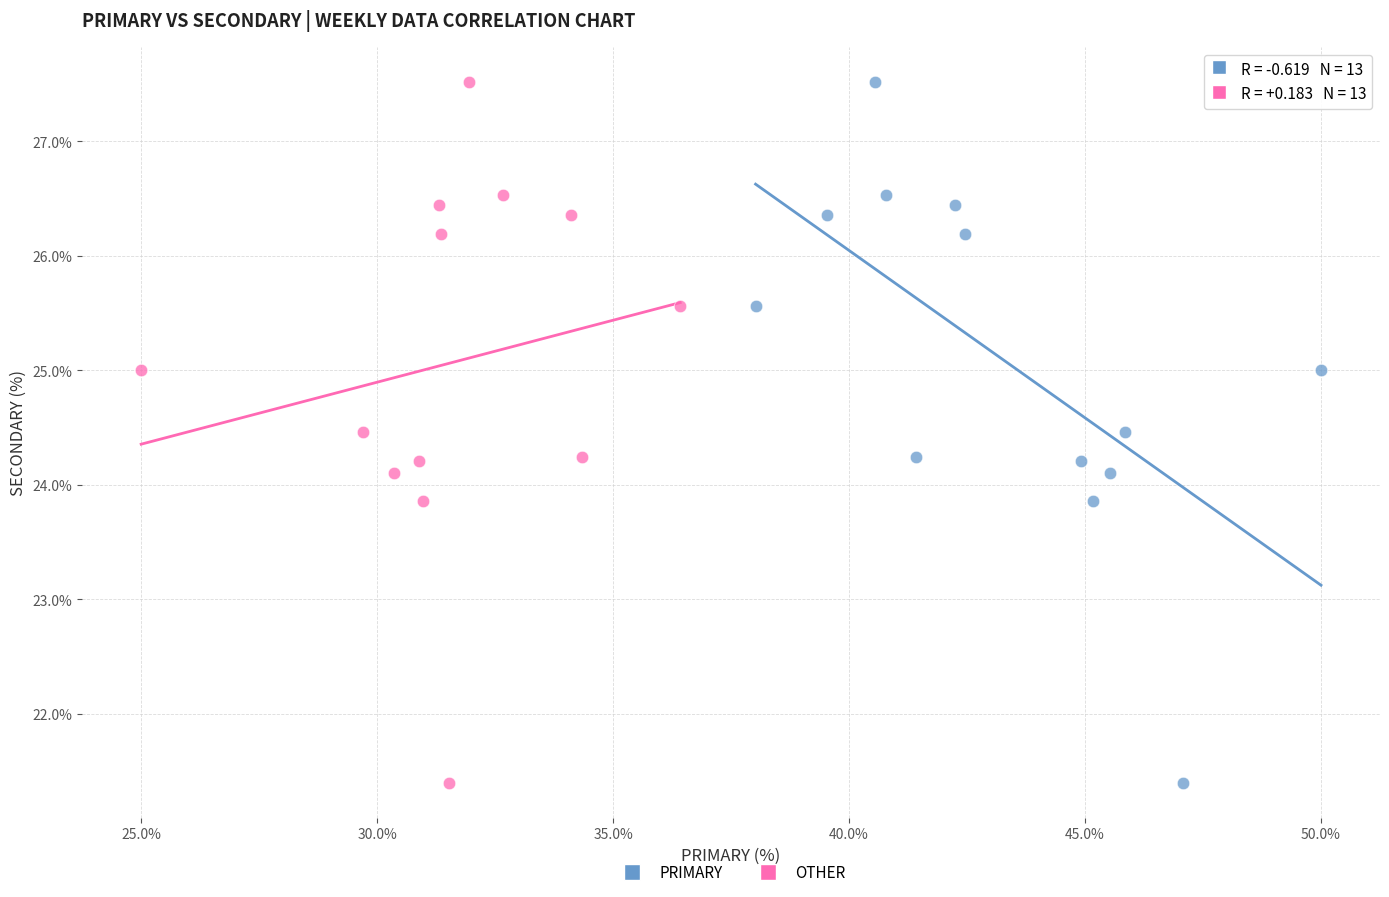

What are all the series names shown in the legend?

PRIMARY, OTHER